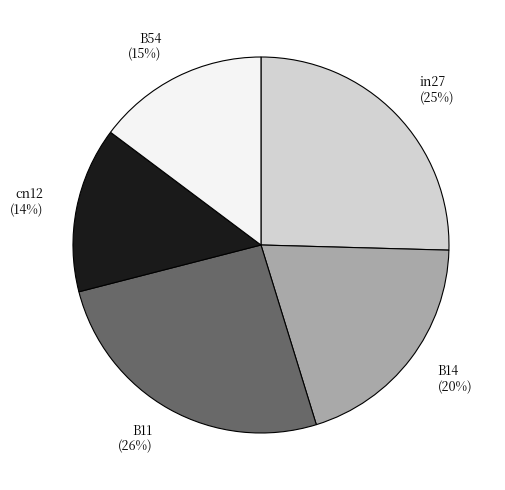

Which has a higher value, cn12 (14%) or B54 (15%)?

B54 (15%)